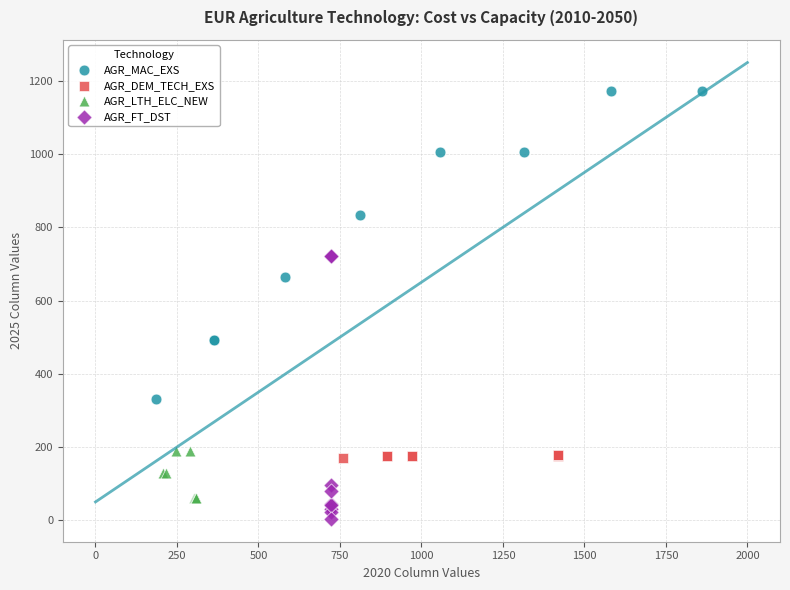

Which series contains the lowest Y value?

AGR_FT_DST